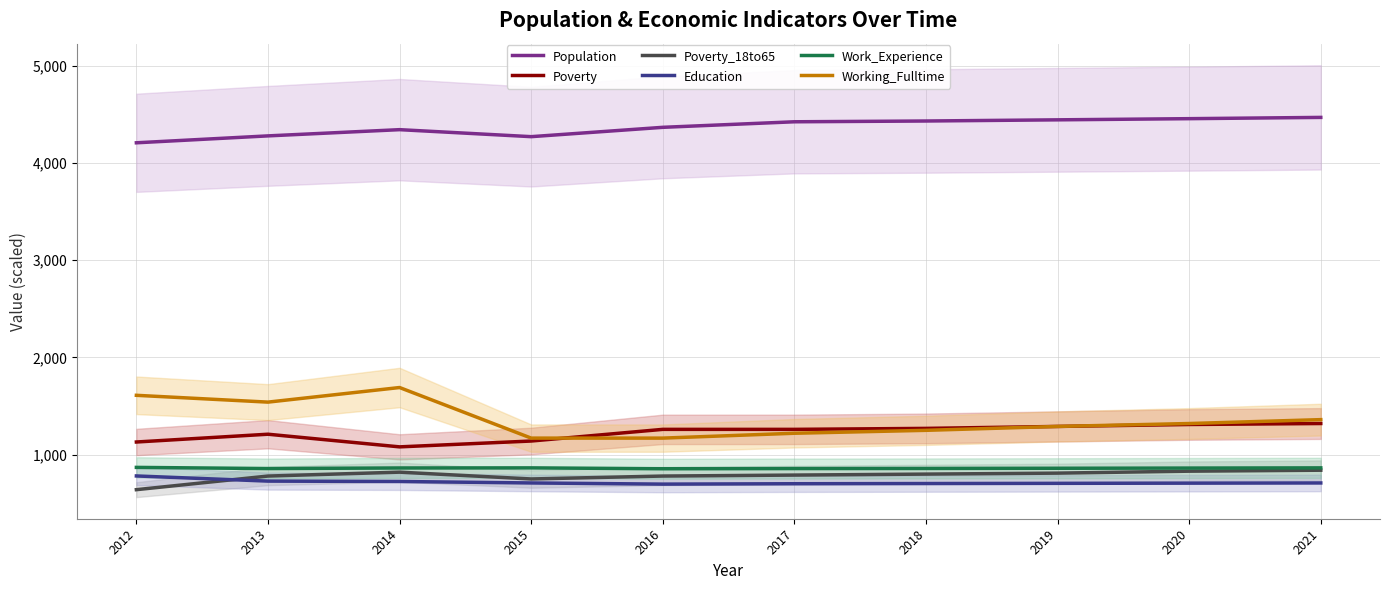

Rank the series at 2019 from lowest to highest value.

Education, Poverty_18to65, Work_Experience, Poverty, Working_Fulltime, Population